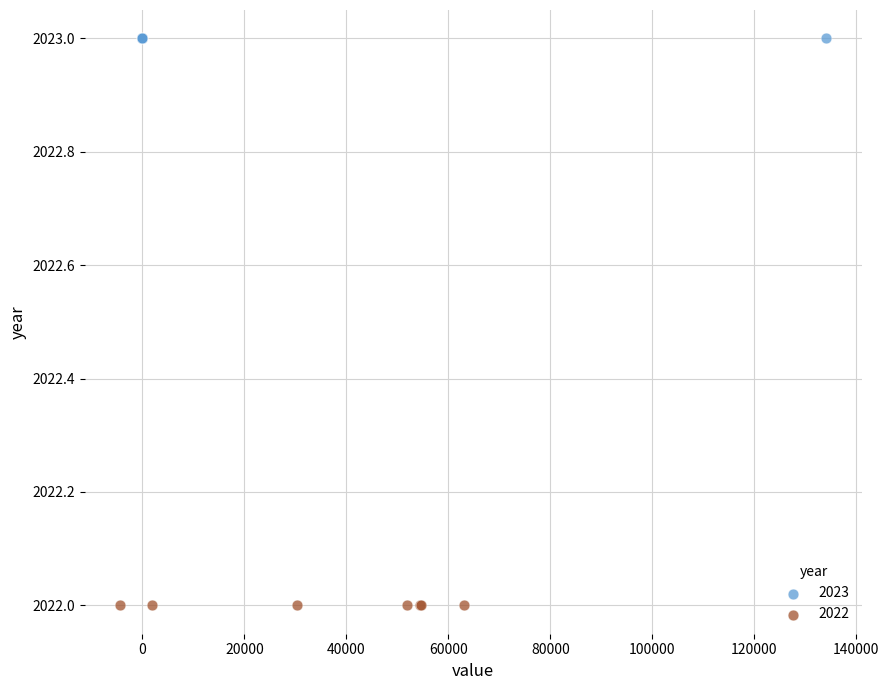

Which series contains the lowest Y value?

2022